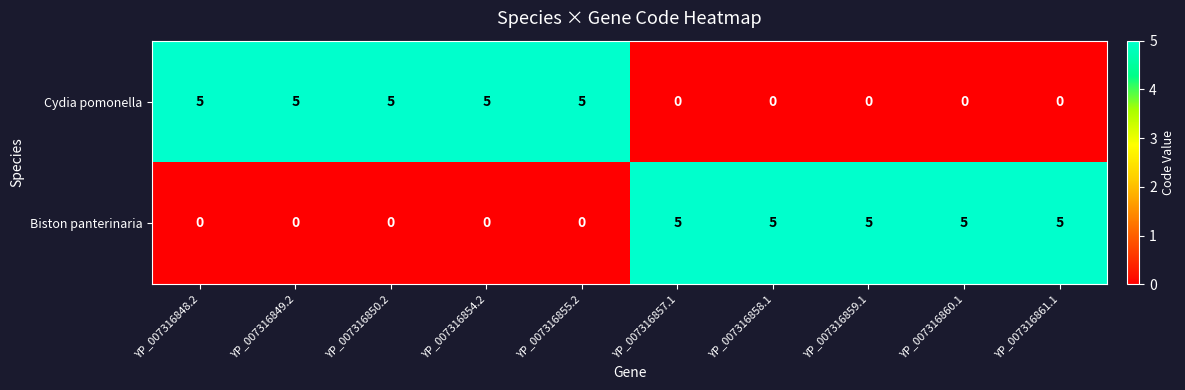

What is the difference between the maximum and minimum values in the Cydia pomonella series?

5